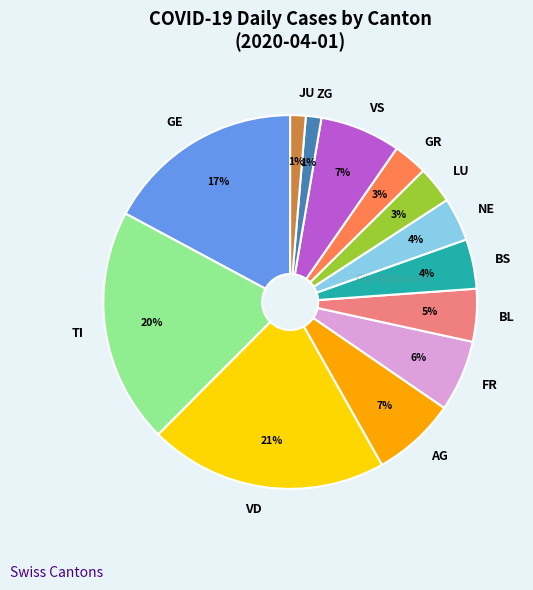

True or false: VS accounts for 1% of the total.

False